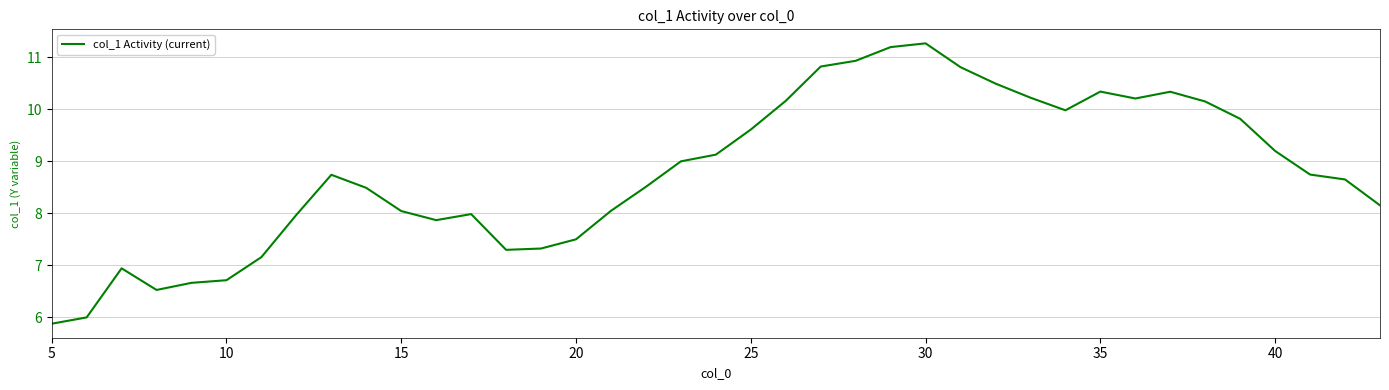

What is the difference between the maximum and minimum values?

5.4